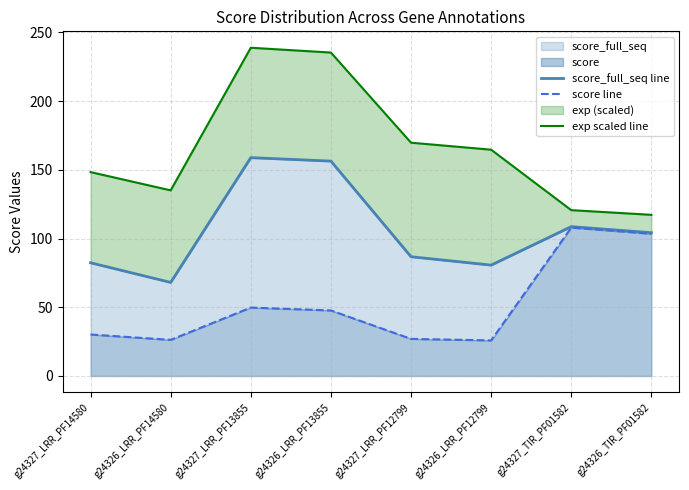

Between g24327_LRR_PF13855 and g24327_LRR_PF12799, which is larger?

g24327_LRR_PF13855